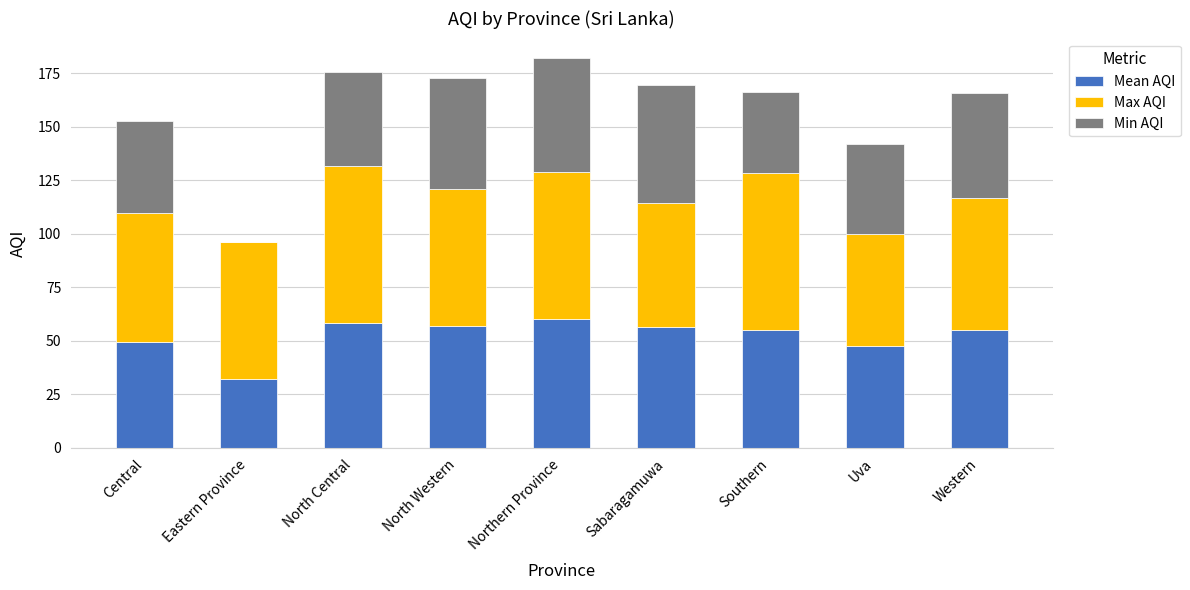

What is the total value across all series at Western?

165.9